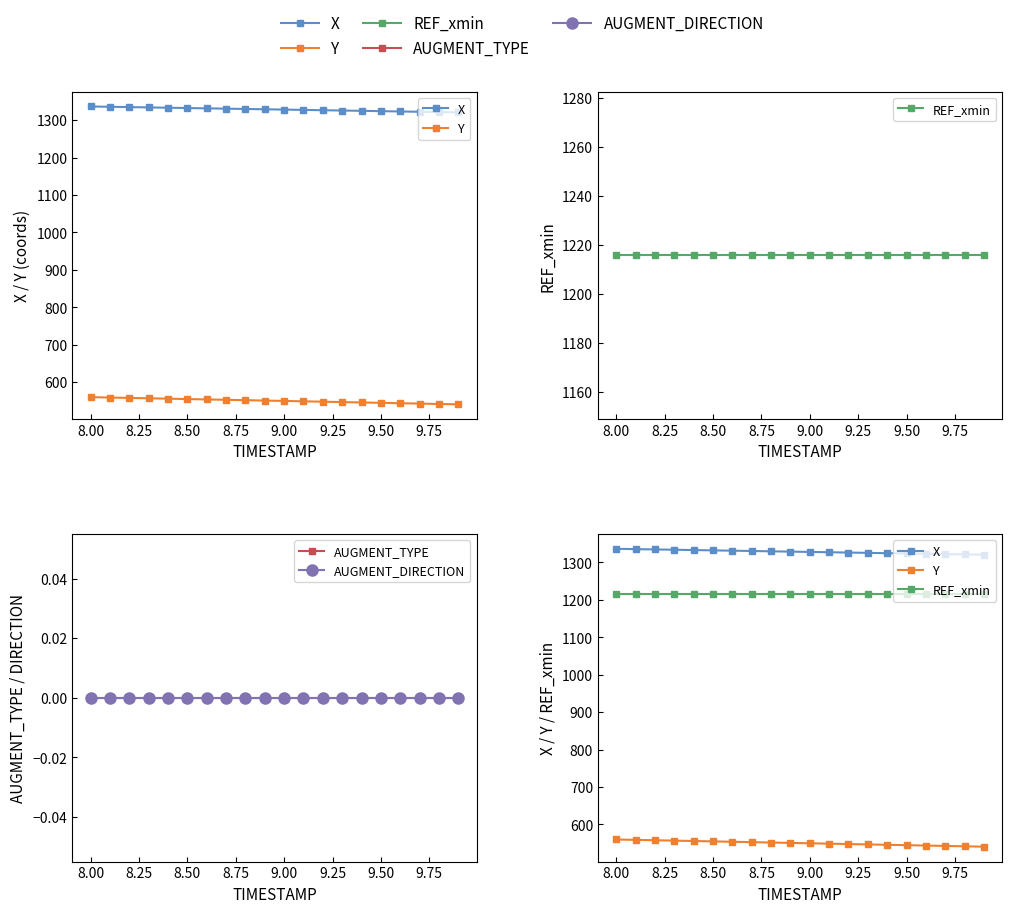

What is the spread (max minus min) of values at 8.50?

1332.2